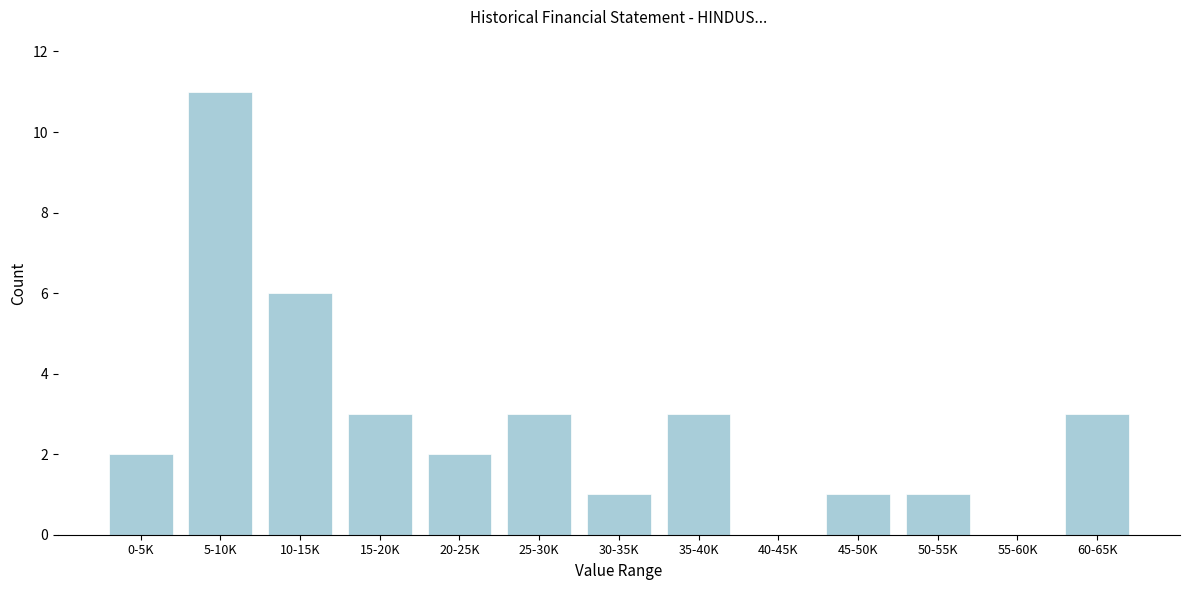

Reading left to right, transcribe all the data shown in this chart.

0-5K=2	5-10K=11	10-15K=6	15-20K=3	20-25K=2	25-30K=3	30-35K=1	35-40K=3	40-45K=0	45-50K=1	50-55K=1	55-60K=0	60-65K=3